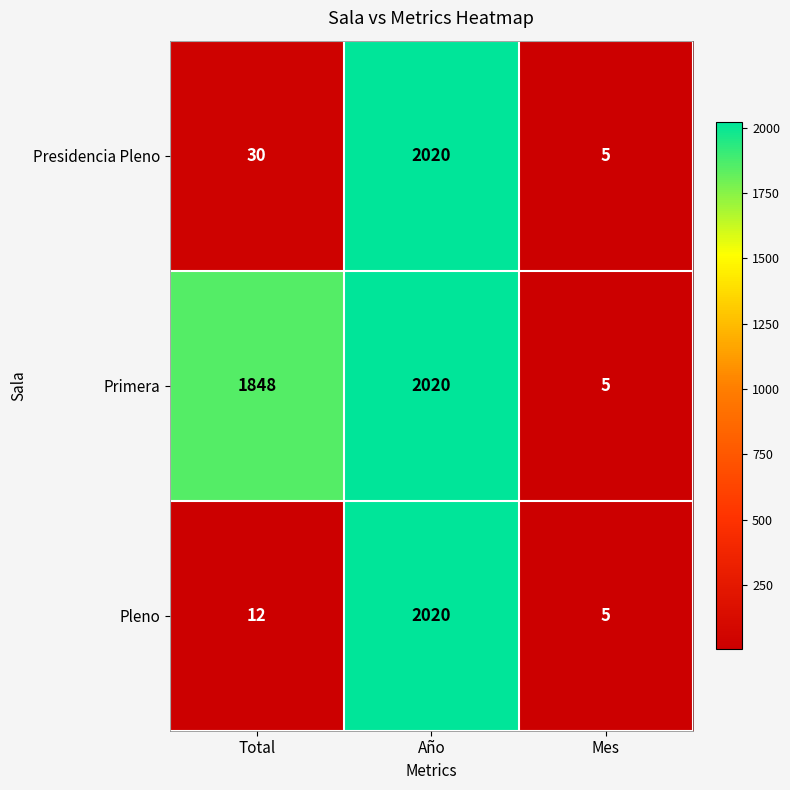

What is the highest value of the Presidencia Pleno series?

2020